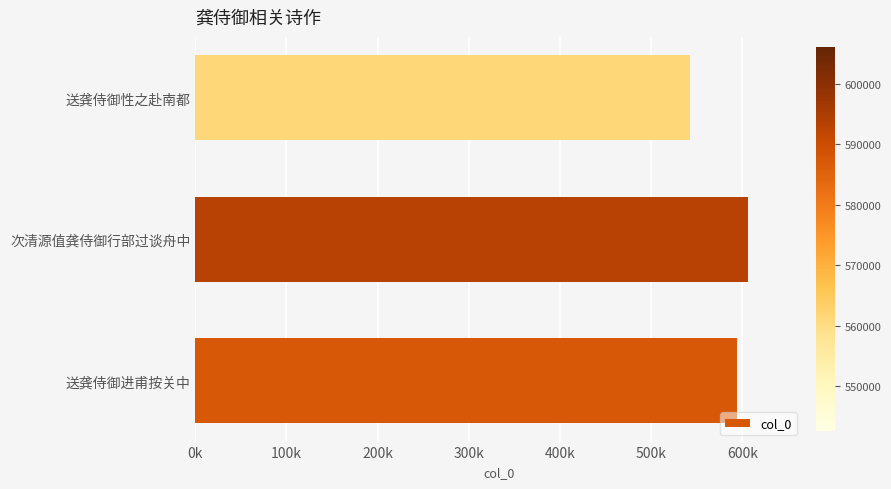

How many categories are shown in the chart?

3